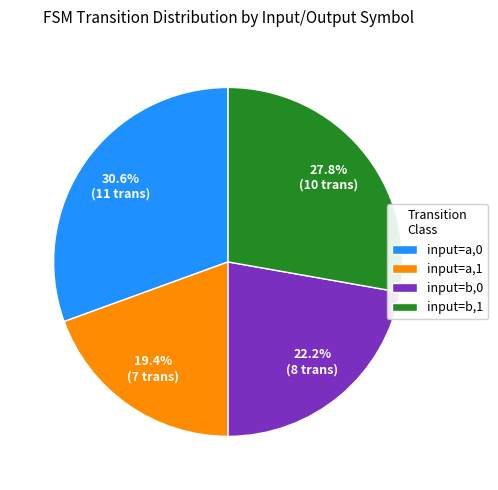

Is there any slice that represents more than half of the pie?

No